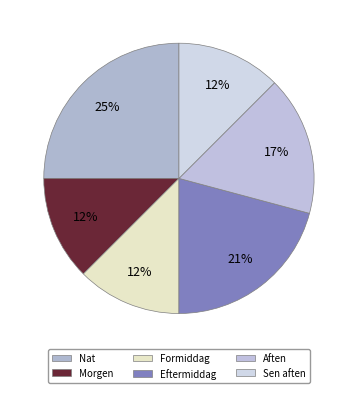

To the nearest percent, what is the combined percentage of Nat and Eftermiddag?

46%